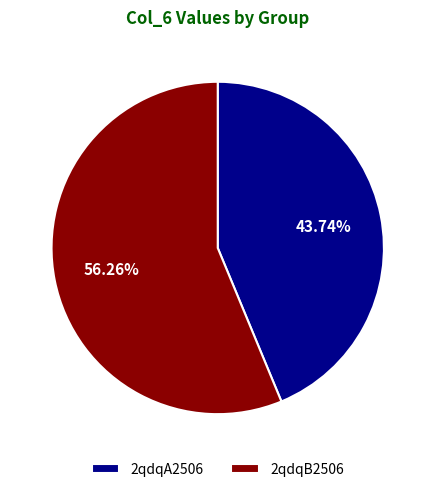

To the nearest percent, what percentage of the pie is 2qdqB2506?

56%